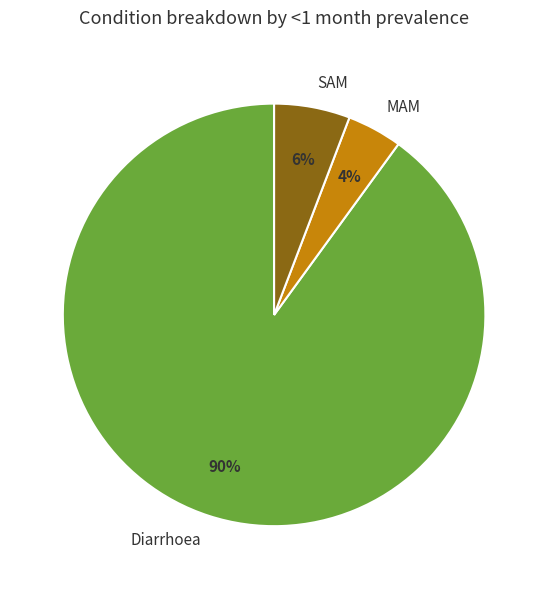

Is it true that Diarrhoea is 84% of the pie?

False